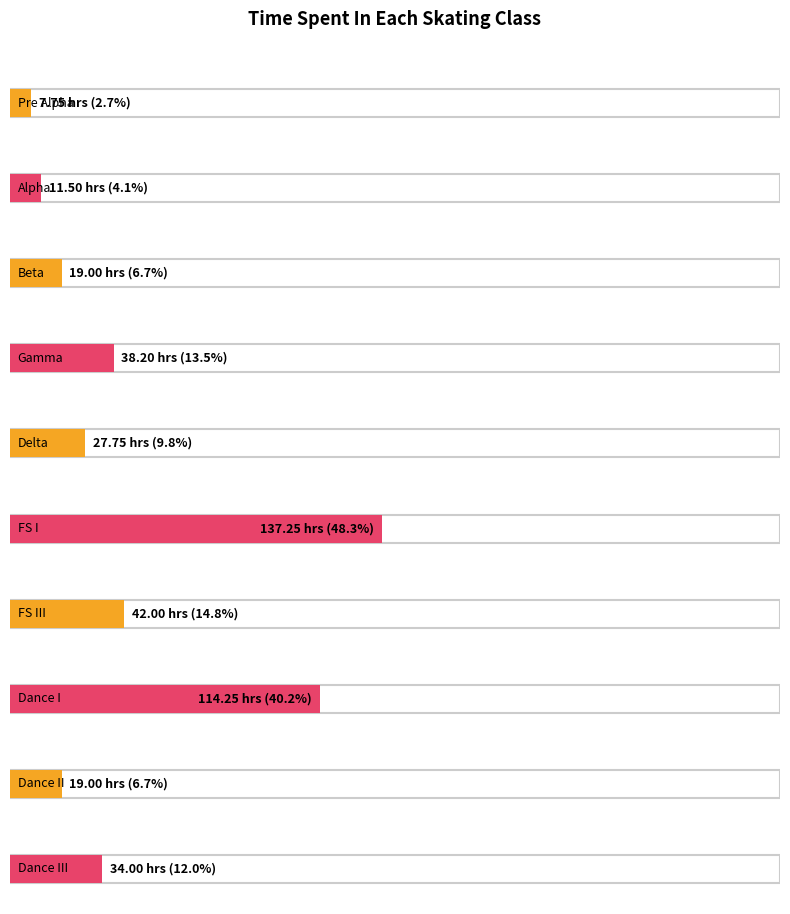

Reading left to right, transcribe all the data shown in this chart.

Pre Alpha=7.8	Alpha=11.5	Beta=19.0	Gamma=38.2	Delta=27.8	FS I=137.2	FS III=42.0	Dance I=114.2	Dance II=19.0	Dance III=34.0